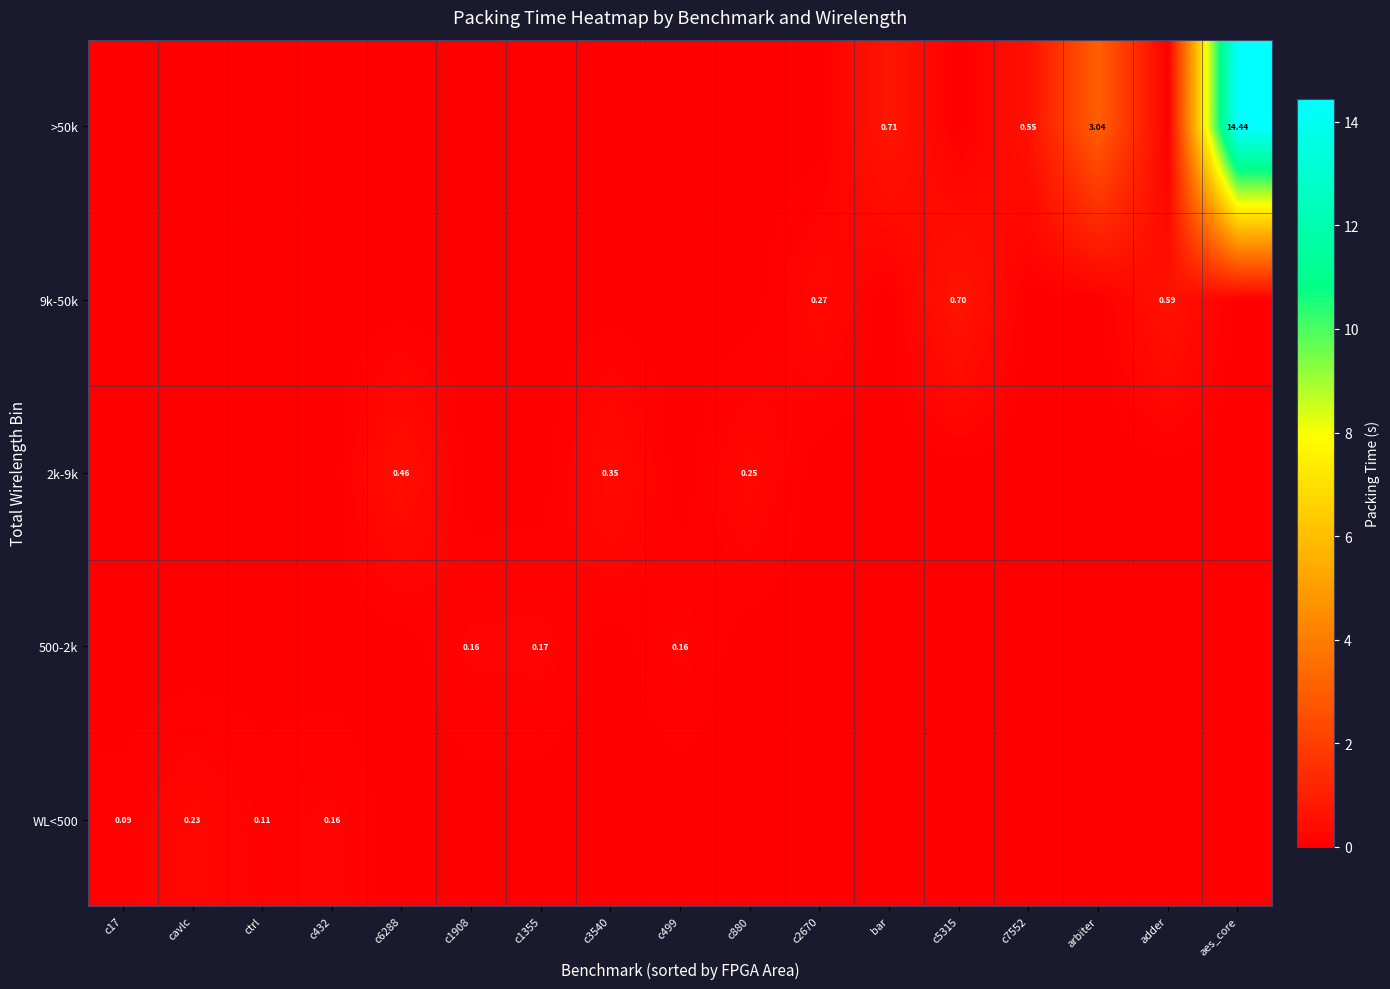

What is the sum of all WL<500 values?

0.6